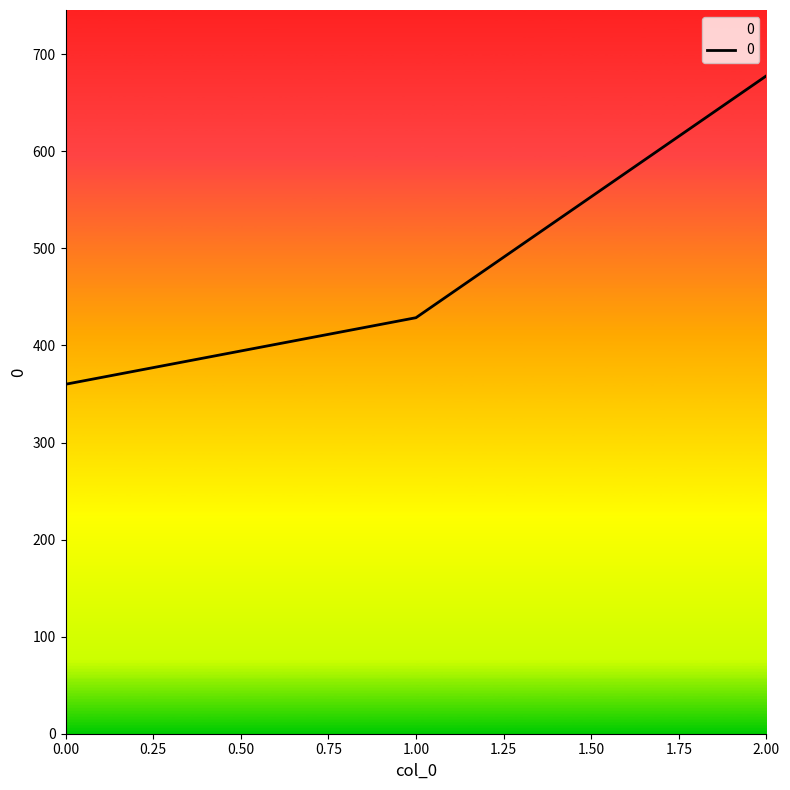

At which label is the value closest to 518?

1